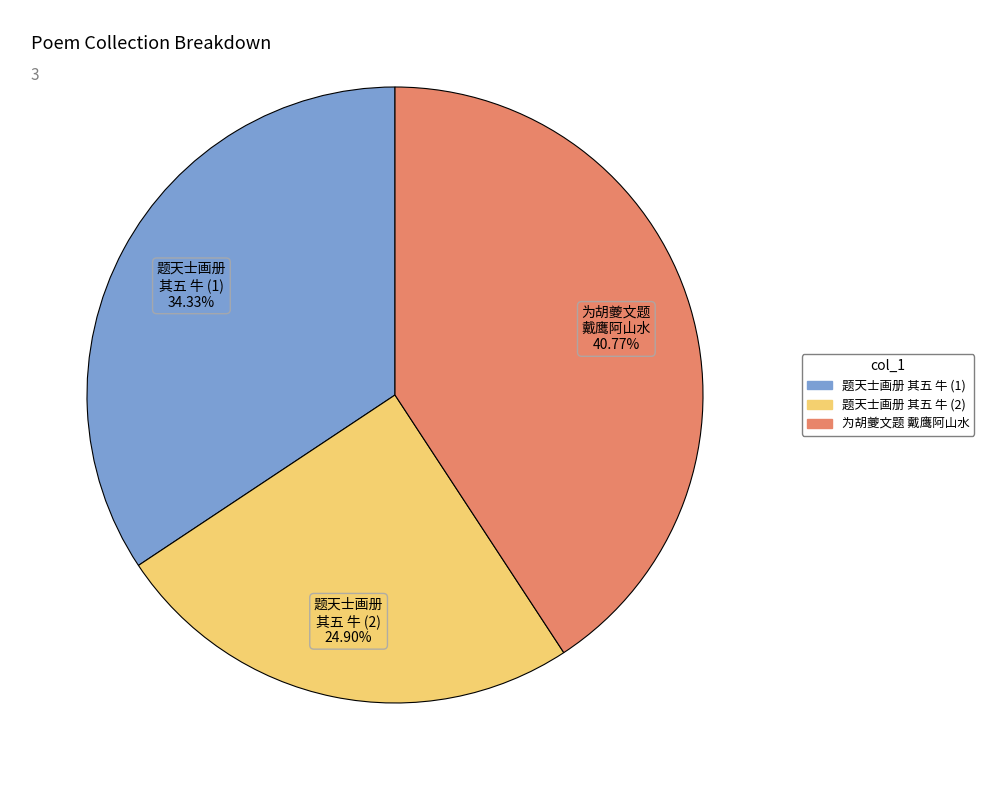

Does any single category account for the majority?

No